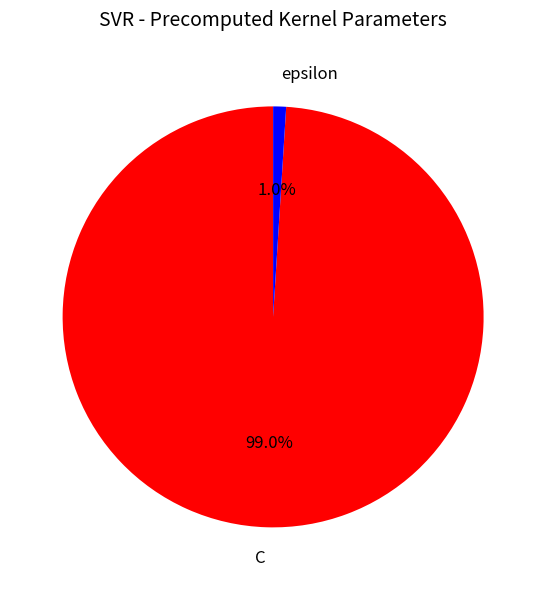

To the nearest percent, what is the difference between the C and epsilon slice percentages?

98%